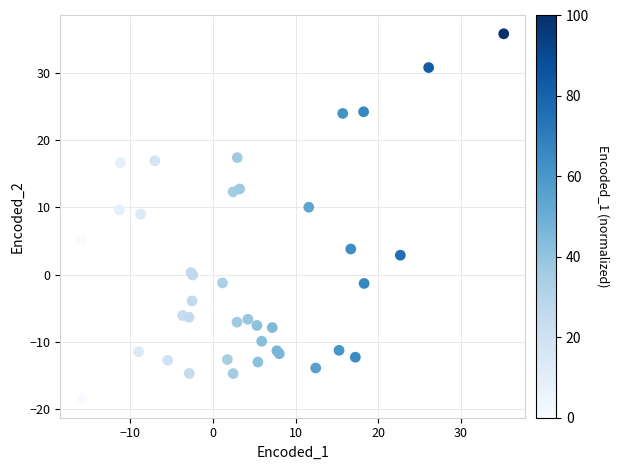

What Y value in the scatter plot is closest to 8?

9.0